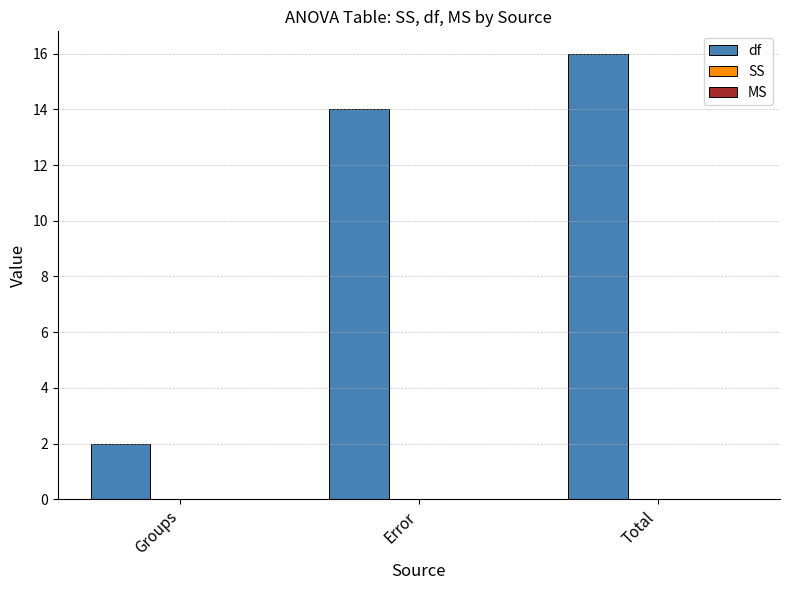

List the labels in order of value, smallest first.

Groups, Error, Total